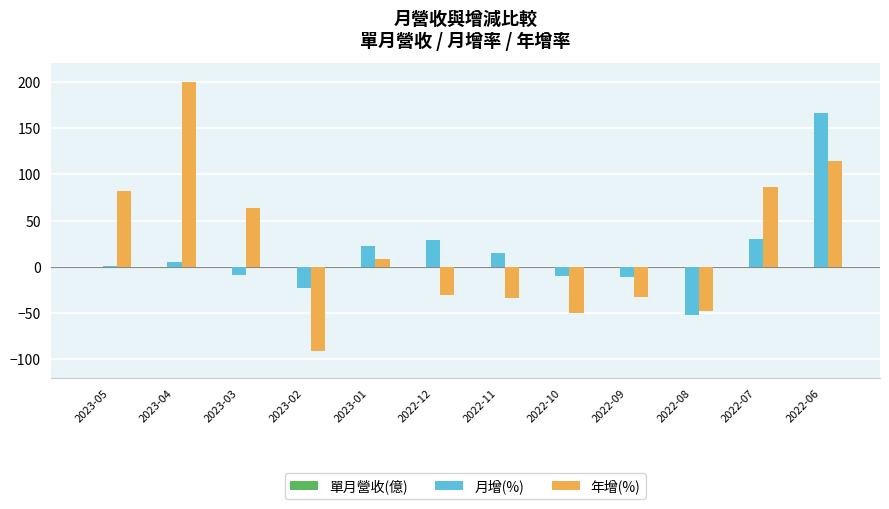

How many values in the 月增(%) series exceed 4?

6